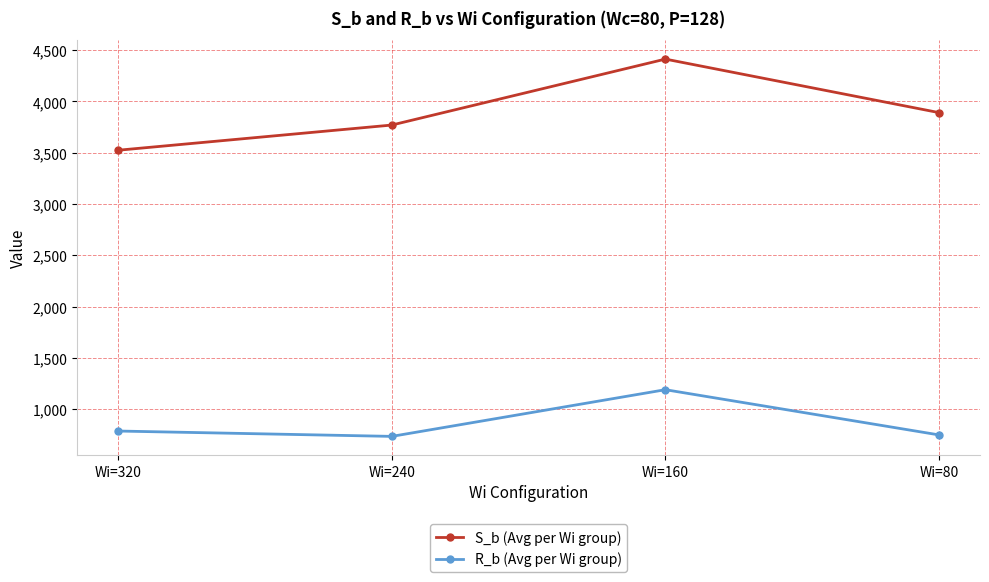

True or false: R_b (Avg per Wi group) and S_b (Avg per Wi group) intersect in this chart.

False